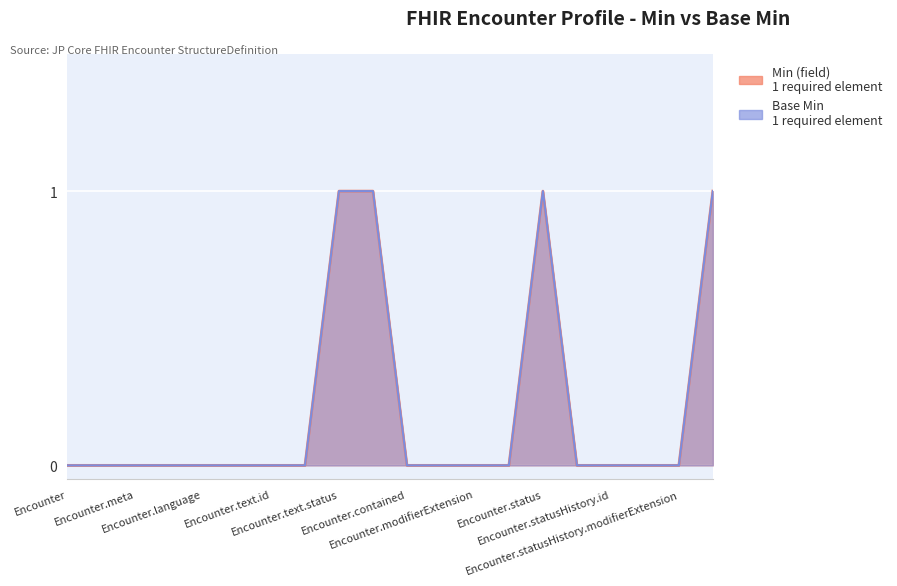

How many data points does each series have?

20